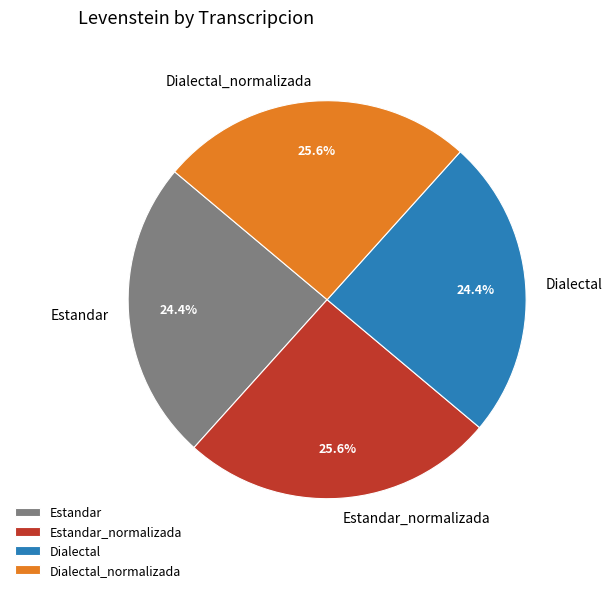

Is there any slice that represents more than half of the pie?

No